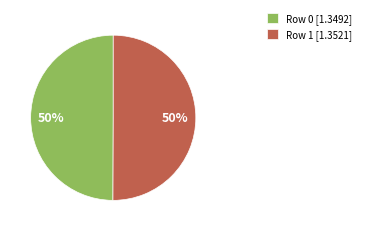

What percentage is the Row 1 slice, to the nearest percent?

50%